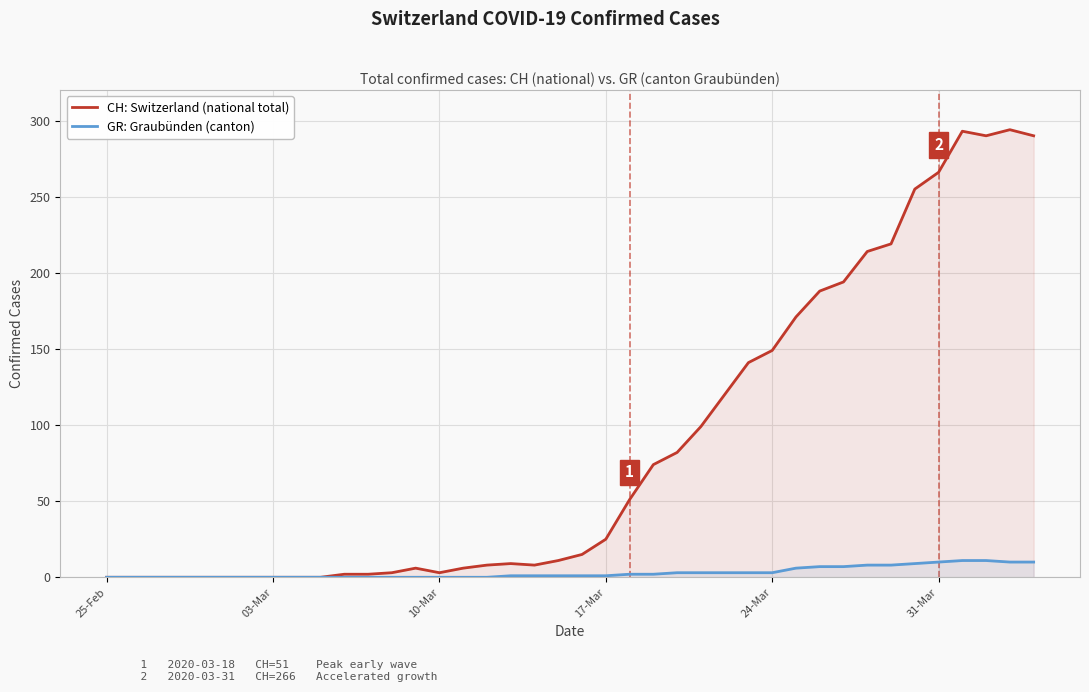

Is it true that CH: Switzerland (national total) equals 149 at 24-Mar?

True